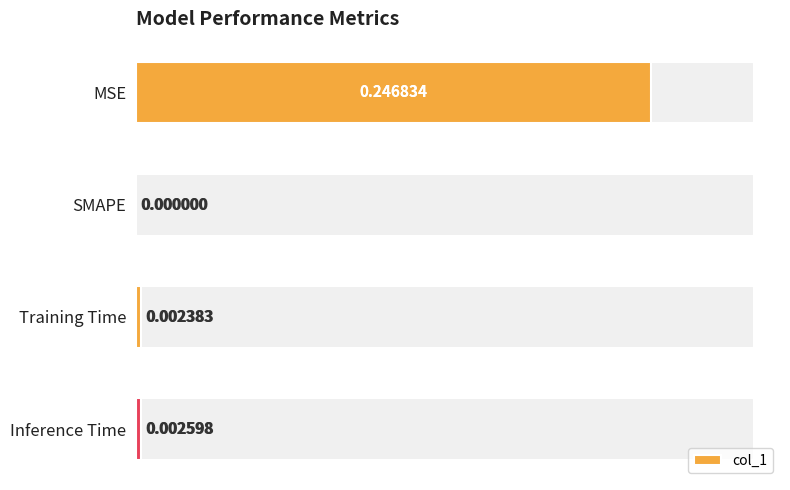

What is the average value?

0.1